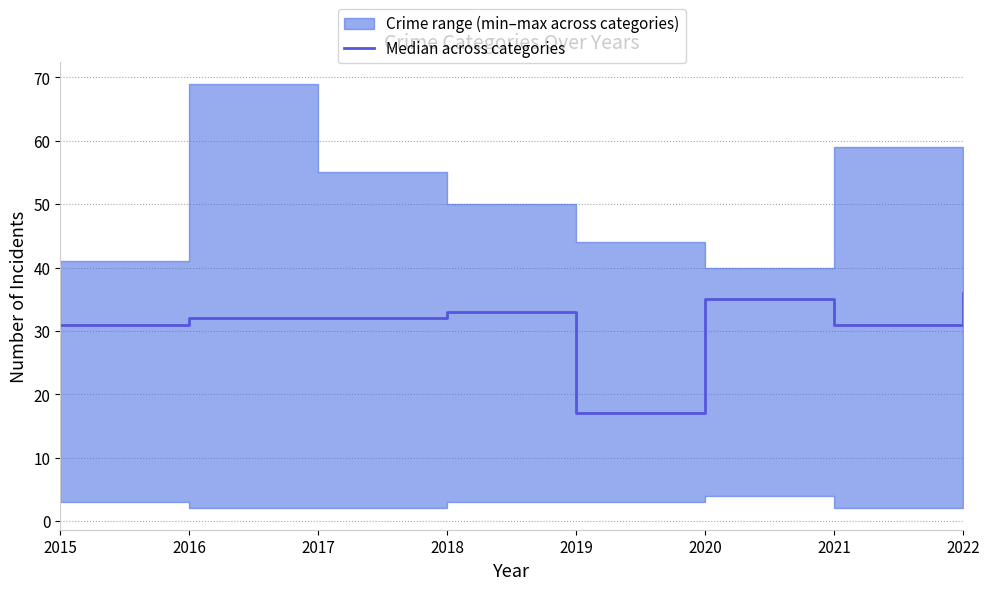

Is it true that the value at 2019 is 17?

True